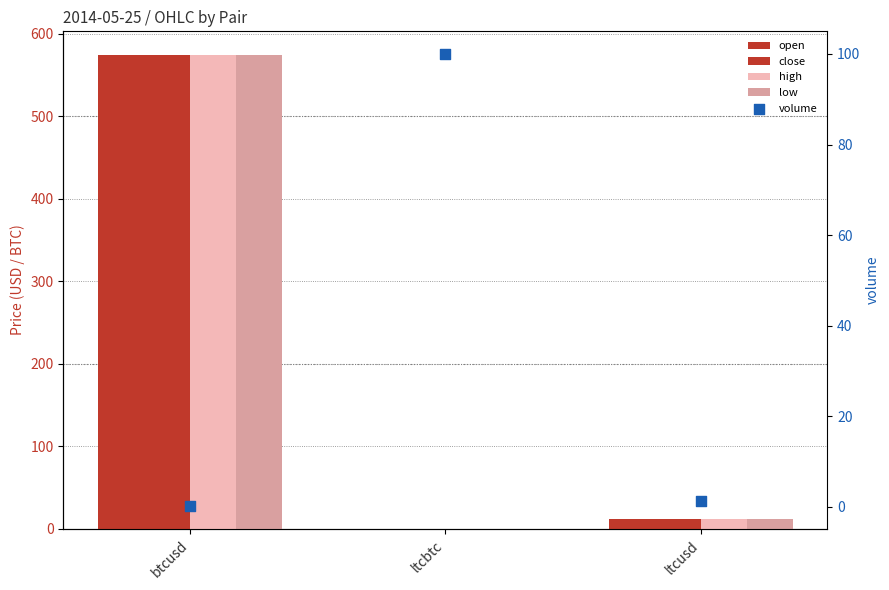

Which series reaches the minimum Y coordinate?

open